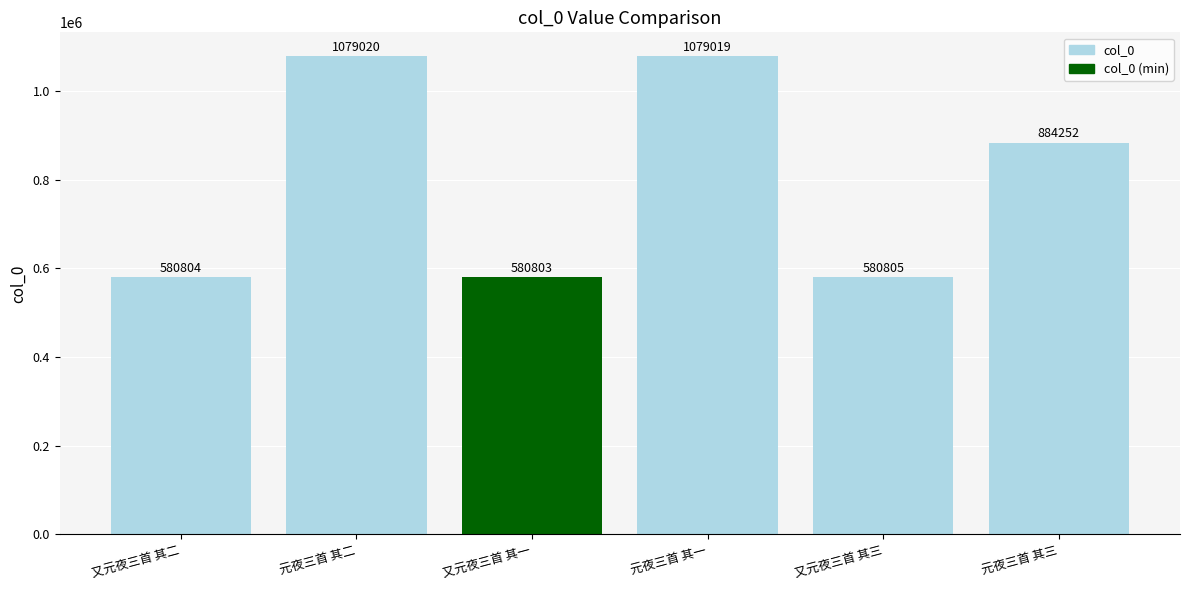

What is the difference between the second highest and second lowest values?

498215